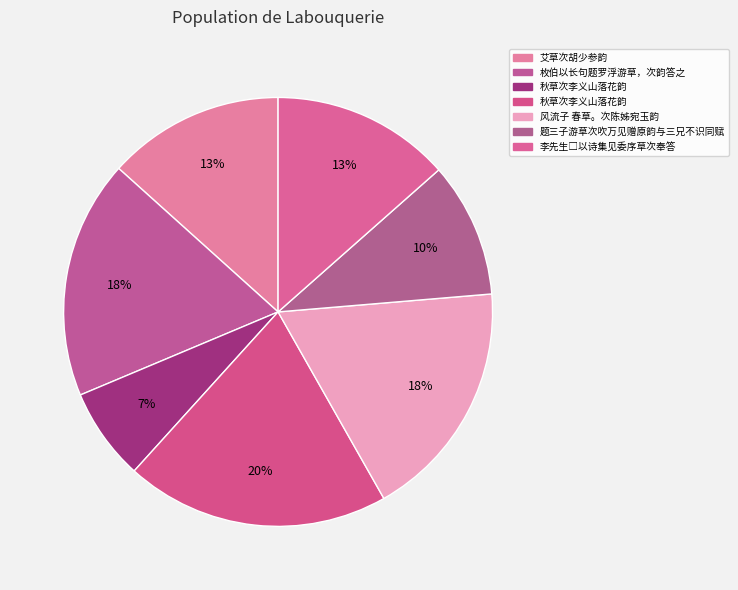

Count the number of slices in the pie.

7